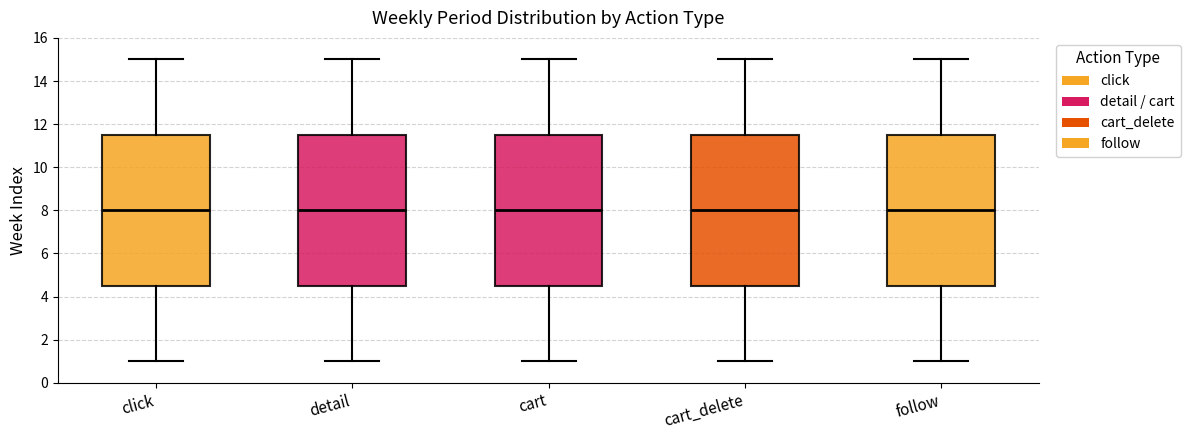

Reading left to right, transcribe this box plot: for each box, give where its median line is, the range the box spans, and where its two whiskers end, as read against the y-axis. The values are not printed on the chart, so give them approximately, as read against the axis.

click: median 8.0, box 4.6 to 11.6, whiskers 1.0 to 15.0
detail: median 8.0, box 4.6 to 11.6, whiskers 1.0 to 15.0
cart: median 8.0, box 4.6 to 11.6, whiskers 1.0 to 15.0
cart_delete: median 8.0, box 4.6 to 11.6, whiskers 1.0 to 15.0
follow: median 8.0, box 4.6 to 11.6, whiskers 1.0 to 15.0